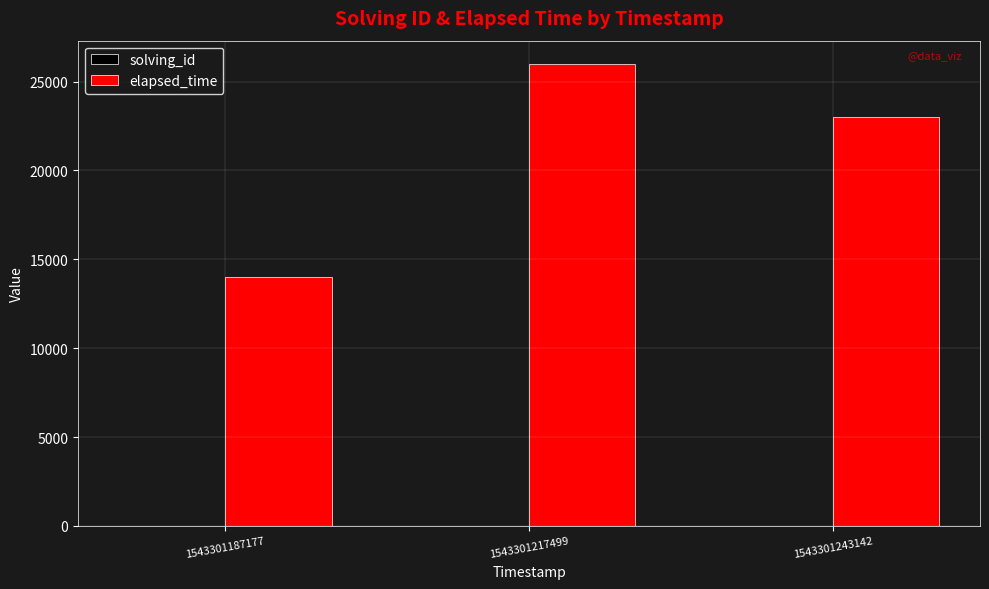

Which series has the largest total across all categories?

elapsed_time